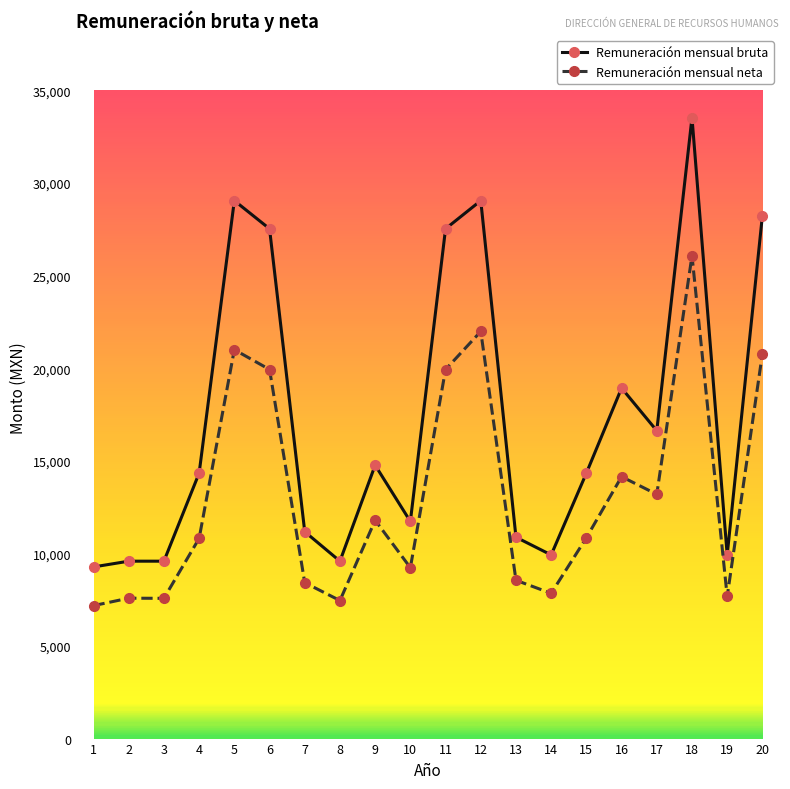

What is the smallest value displayed?

7181